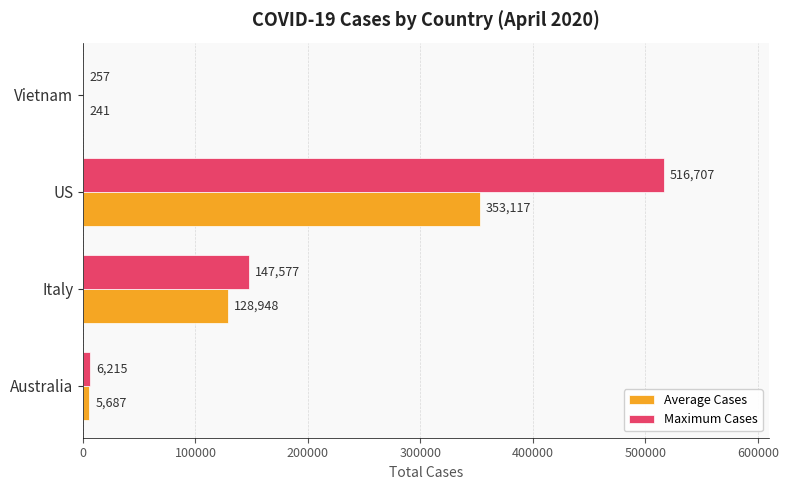

How many series are shown in this chart?

2